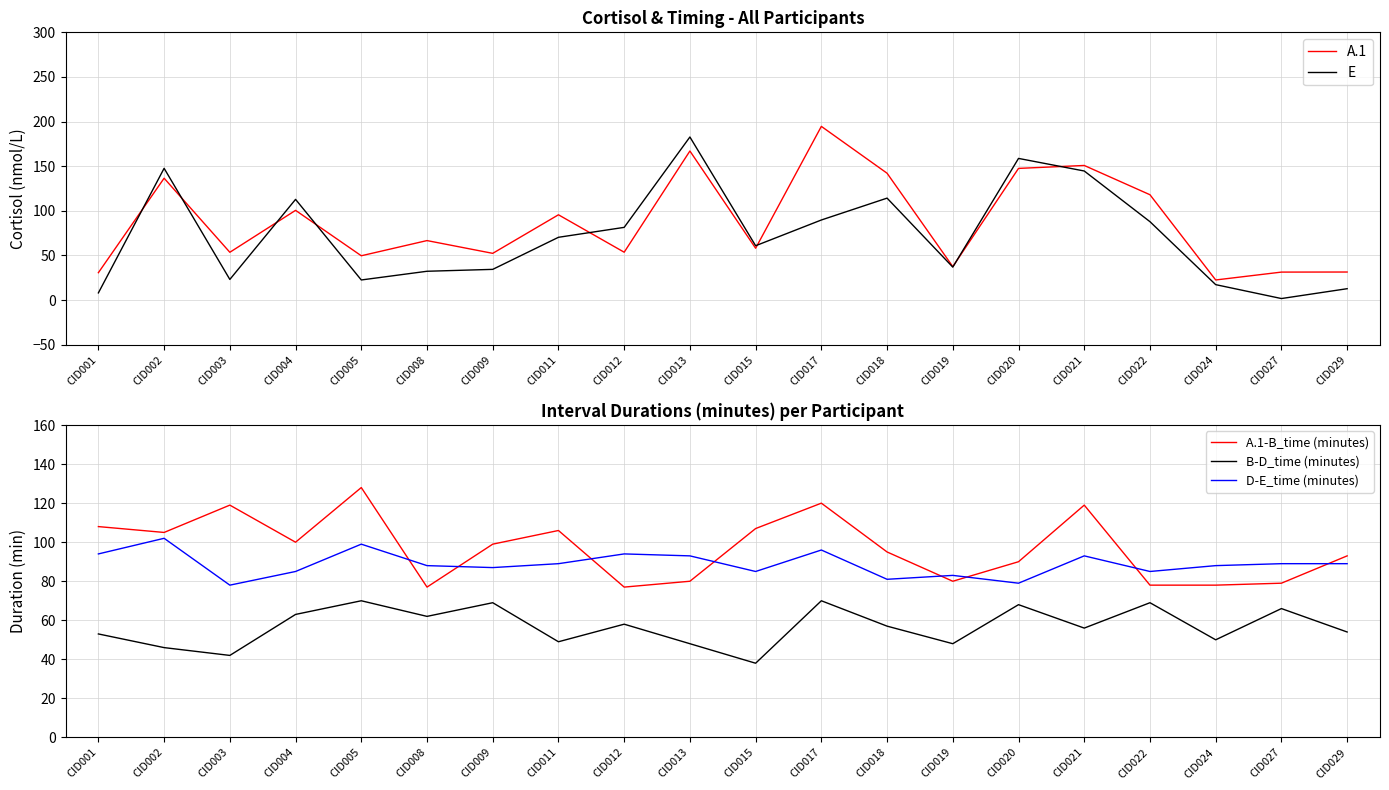

Reading left to right, transcribe all the data shown in this chart.

A.1: 30.6	136.5	53.5	100.5	49.6	66.6	52.3	95.5	53.6	167.0	58.0	194.6	142.1	37.5	147.5	150.8	118.0	22.5	31.3	31.4
E: 8.0	147.6	23.1	112.8	22.5	32.2	34.4	70.3	81.4	182.7	60.8	89.7	114.2	36.9	158.7	144.6	87.8	17.2	1.7	12.7
A.1-B_time (minutes): 108.0	105.0	119.0	100.0	128.0	77.0	99.0	106.0	77.0	80.0	107.0	120.0	95.0	80.0	90.0	119.0	78.0	78.0	79.0	93.0
B-D_time (minutes): 53.0	46.0	42.0	63.0	70.0	62.0	69.0	49.0	58.0	48.0	38.0	70.0	57.0	48.0	68.0	56.0	69.0	50.0	66.0	54.0
D-E_time (minutes): 94.0	102.0	78.0	85.0	99.0	88.0	87.0	89.0	94.0	93.0	85.0	96.0	81.0	83.0	79.0	93.0	85.0	88.0	89.0	89.0